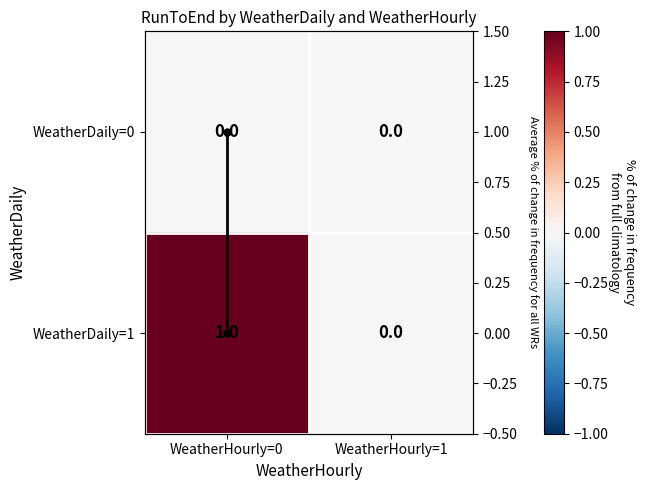

At which category is the sum across all series the highest?

WeatherHourly=0